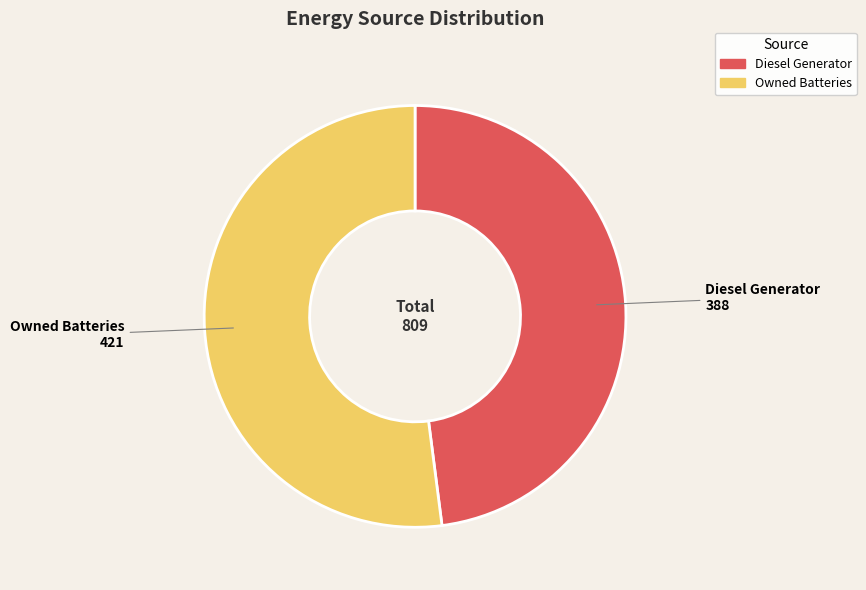

Does Diesel Generator account for over 50% of the chart?

No